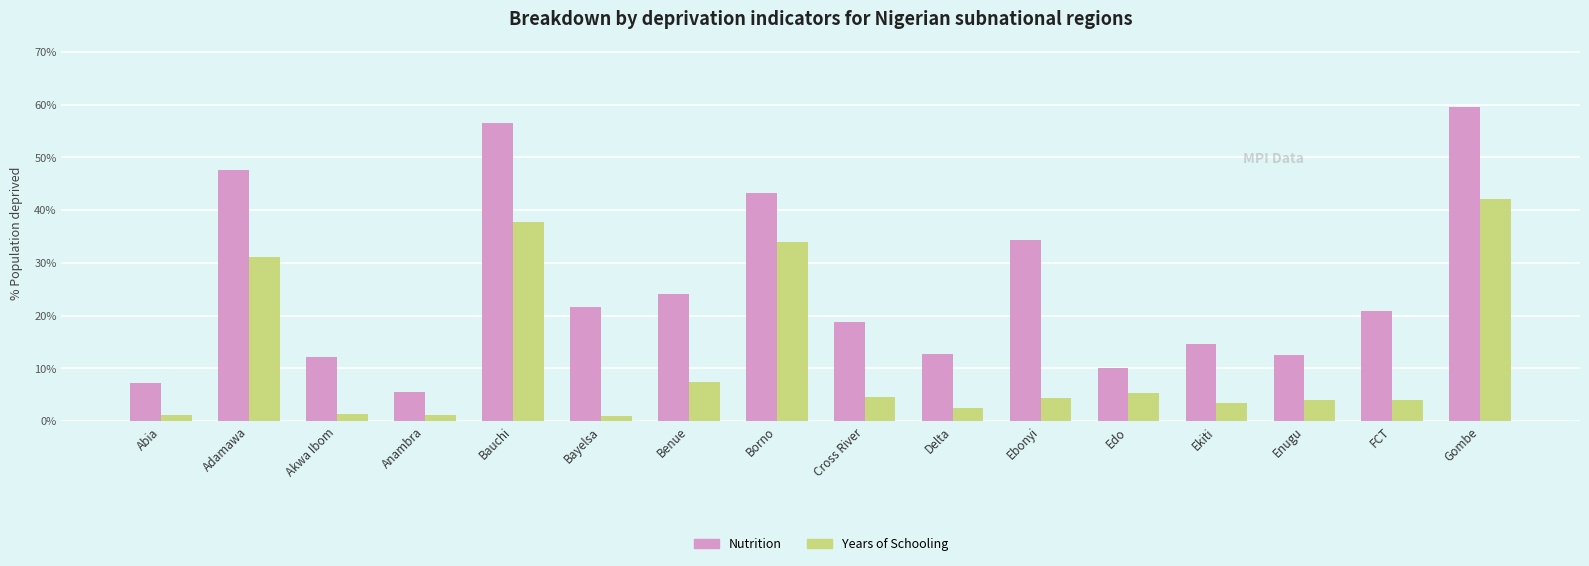

Count the number of categories in the chart.

16